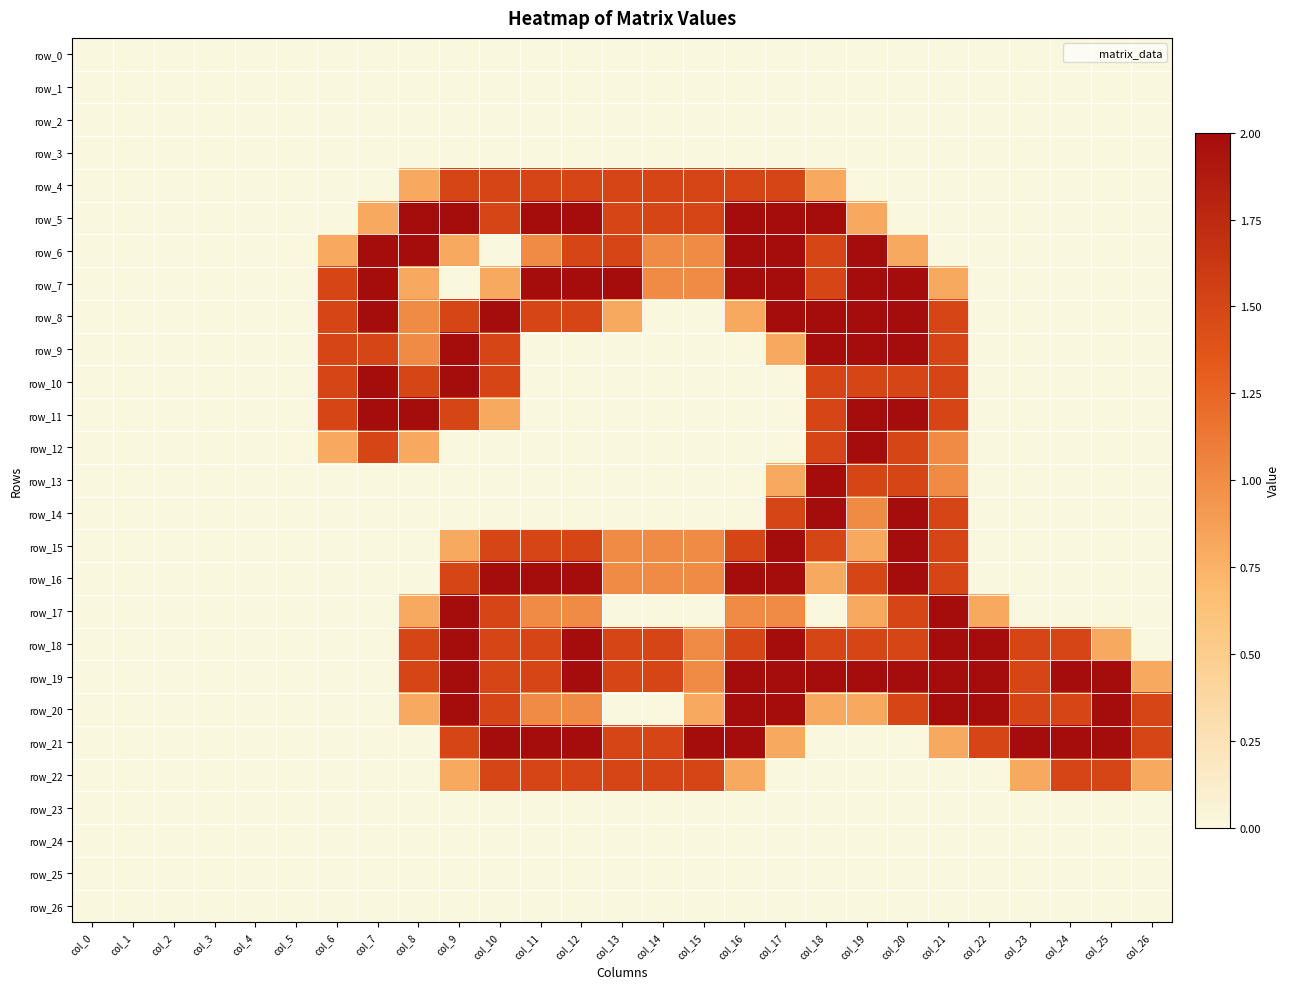

Is it true that row_4 equals 0.8 at col_8?

True